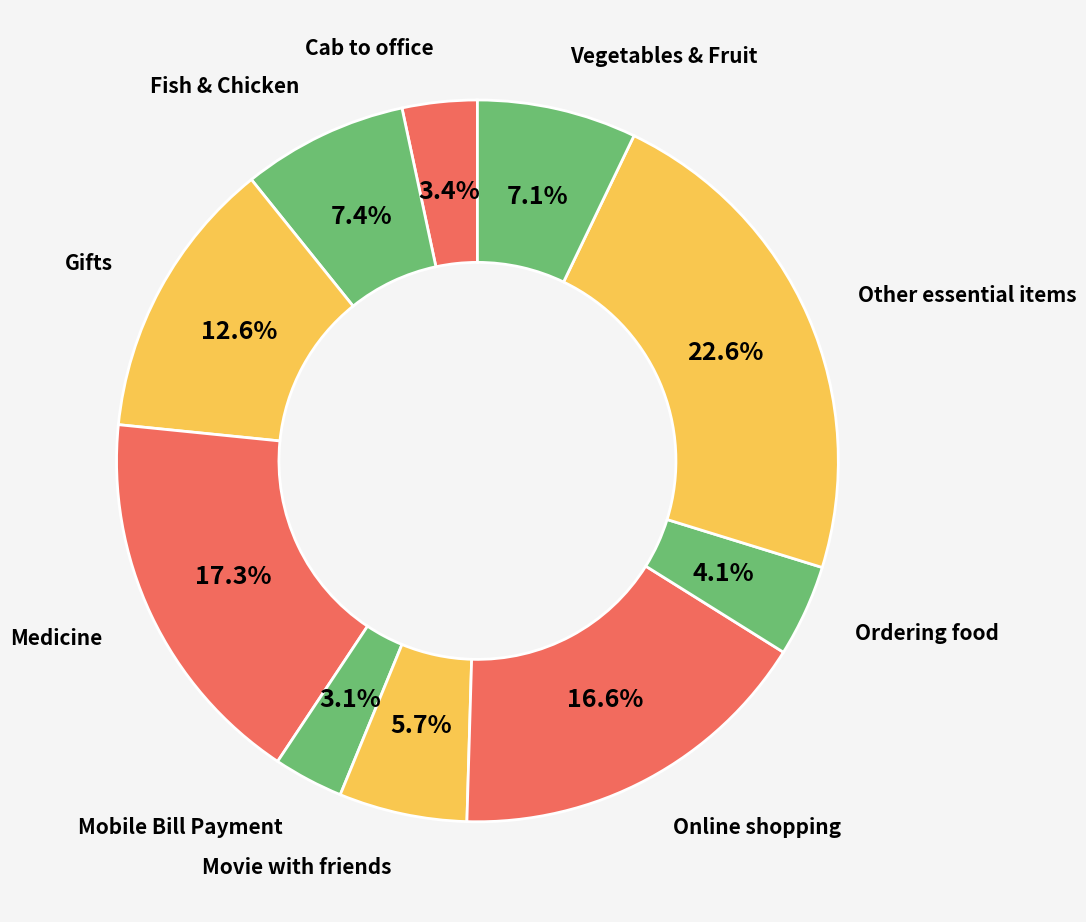

What percentage is the Ordering food slice, to the nearest percent?

4%